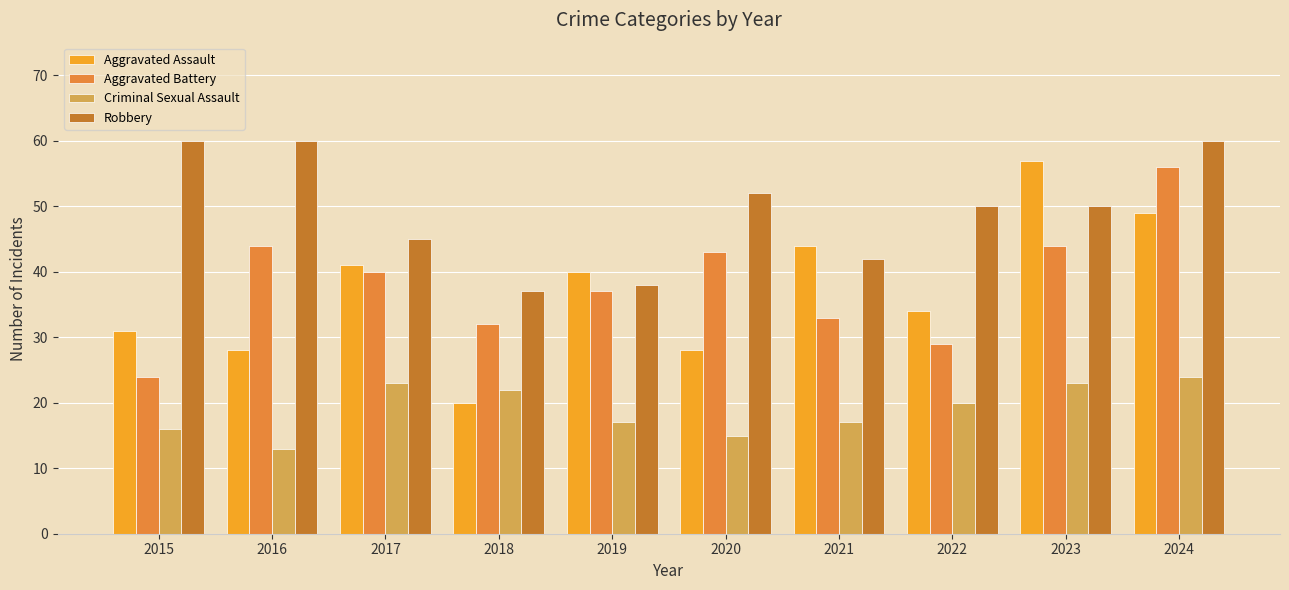

Does the chart contain stacked bars?

No